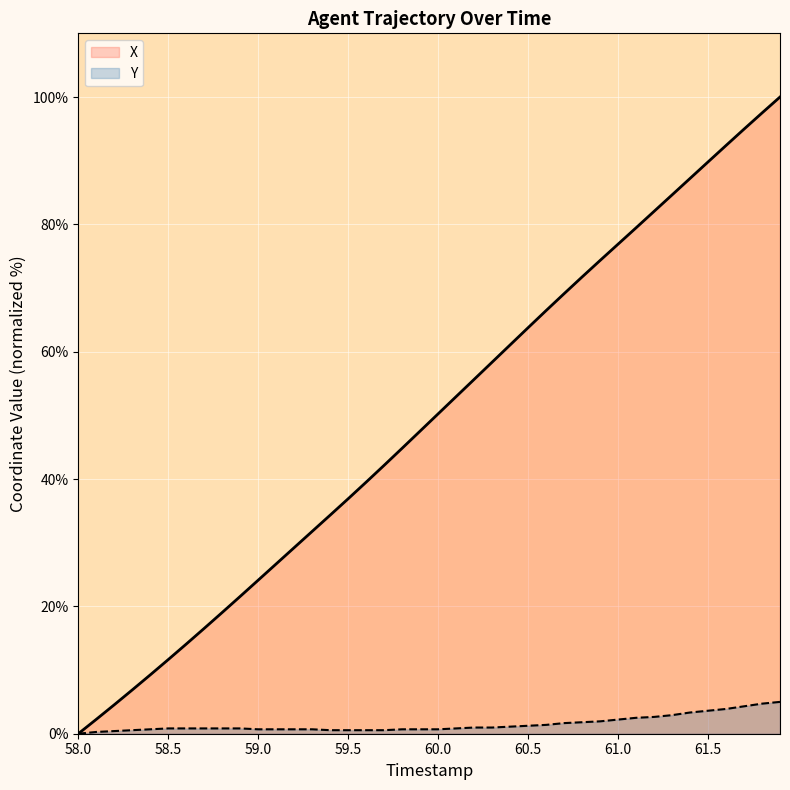

The Y series shows 0.0 at 58.0. True or false?

True